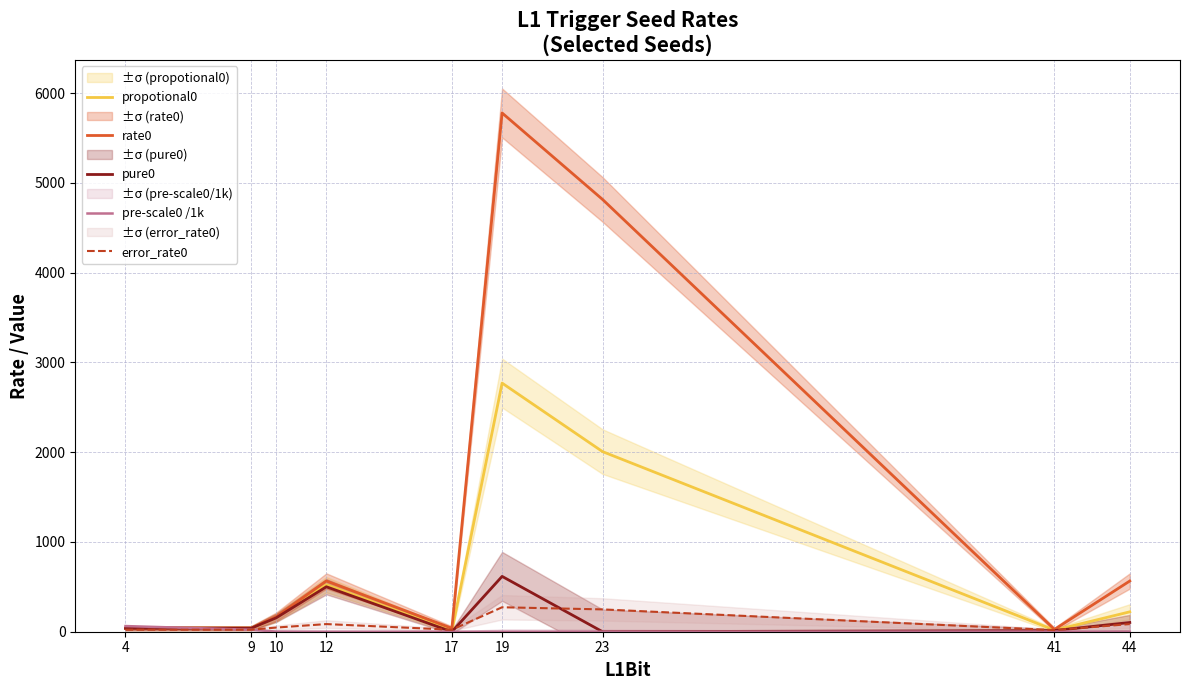

What is the value of the rate0 point at the 2nd from the left?

38.5